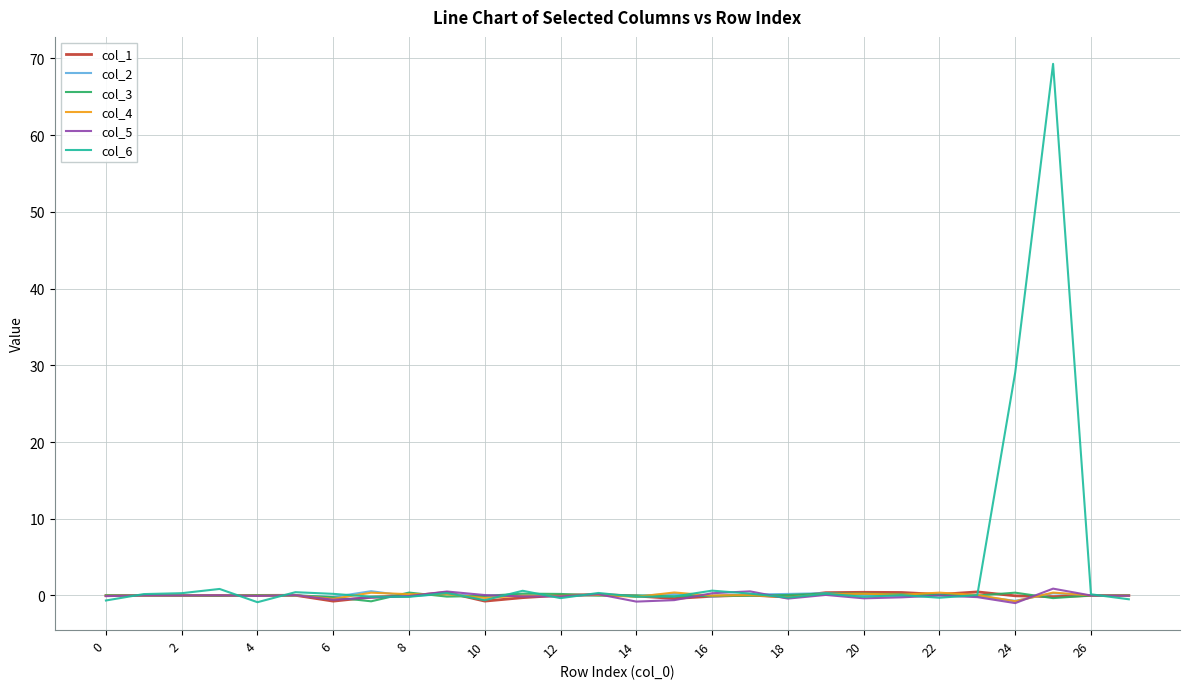

At how many categories does at least one series exceed 6?

2